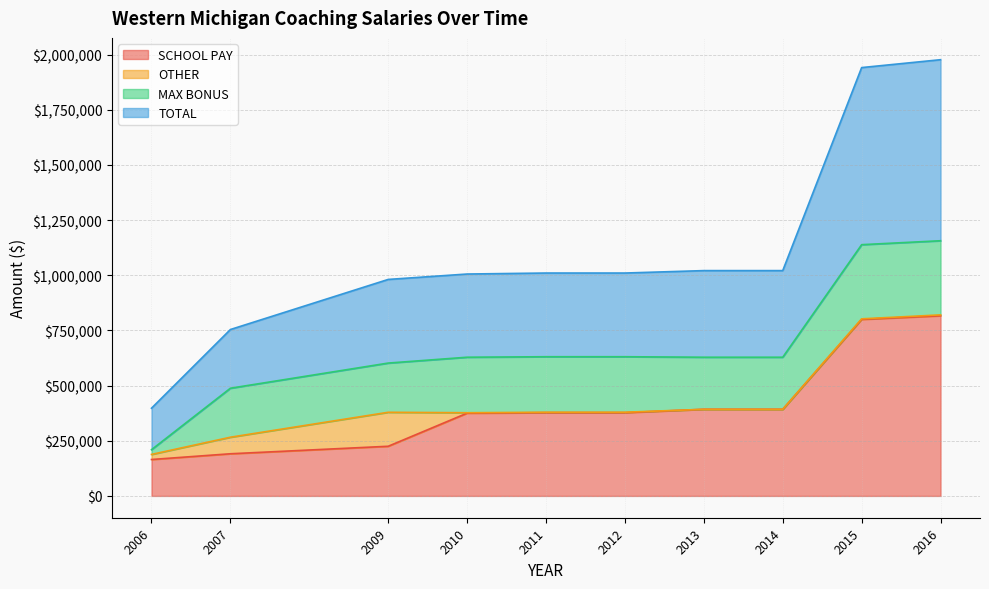

True or false: TOTAL and SCHOOL PAY cross at least once.

False